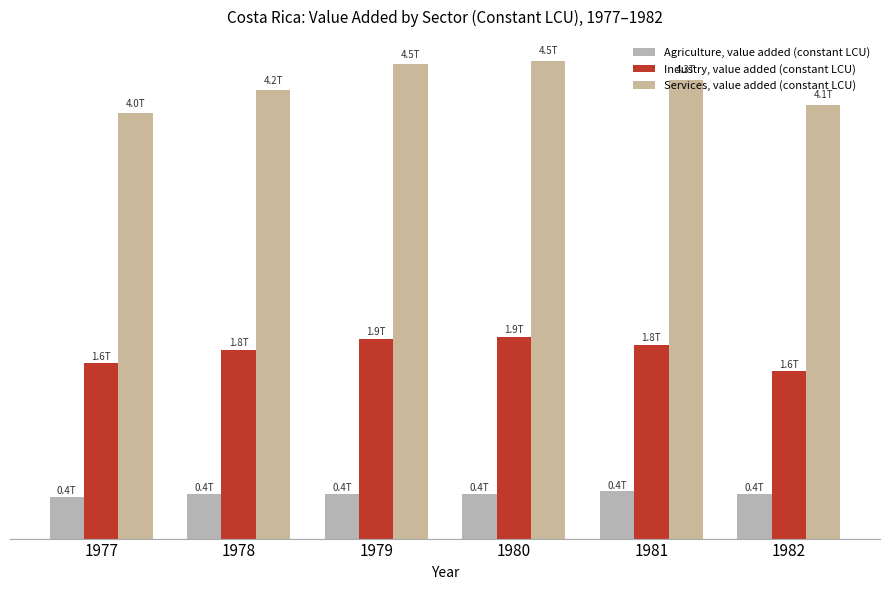

Does the chart contain any negative values?

No